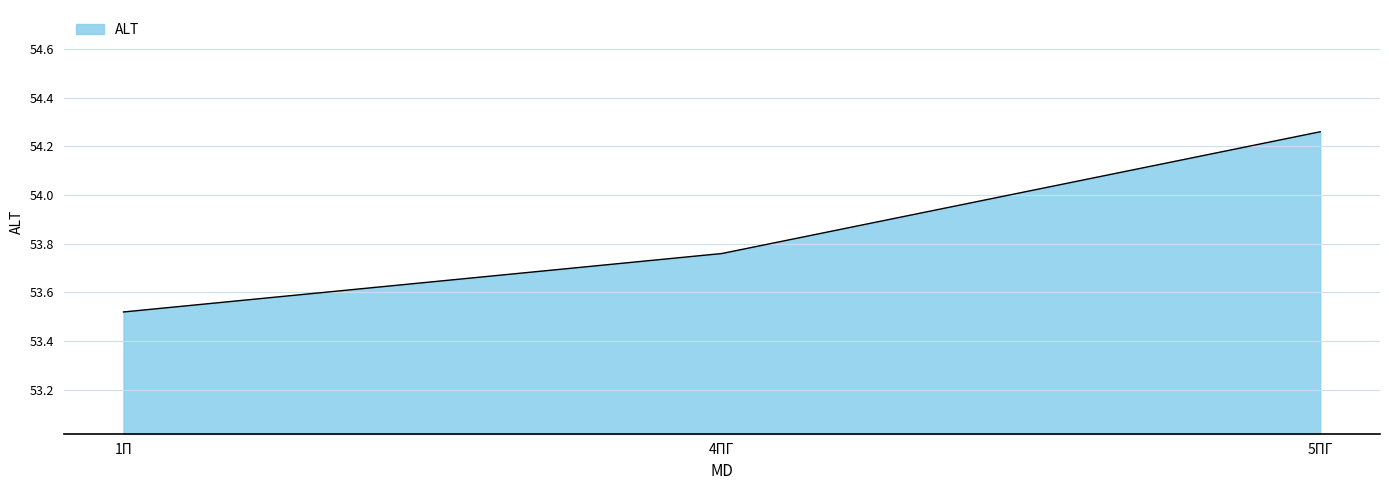

How many categories are shown in the chart?

3